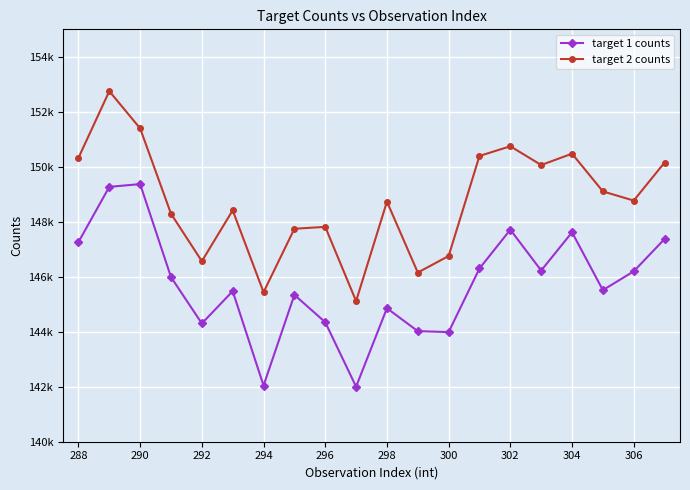

Does the chart have visible grid lines?

Yes